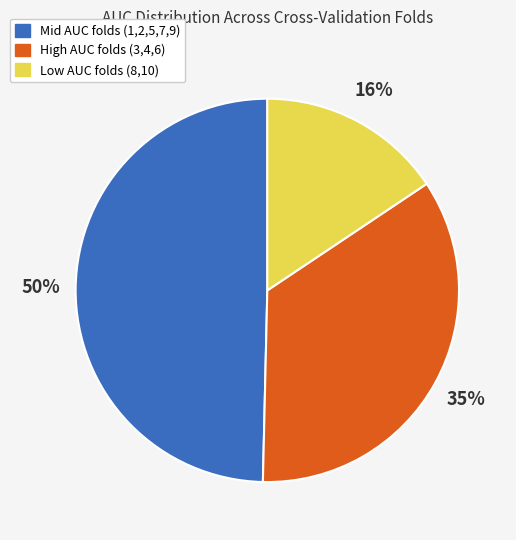

Is there a majority slice in this chart?

No